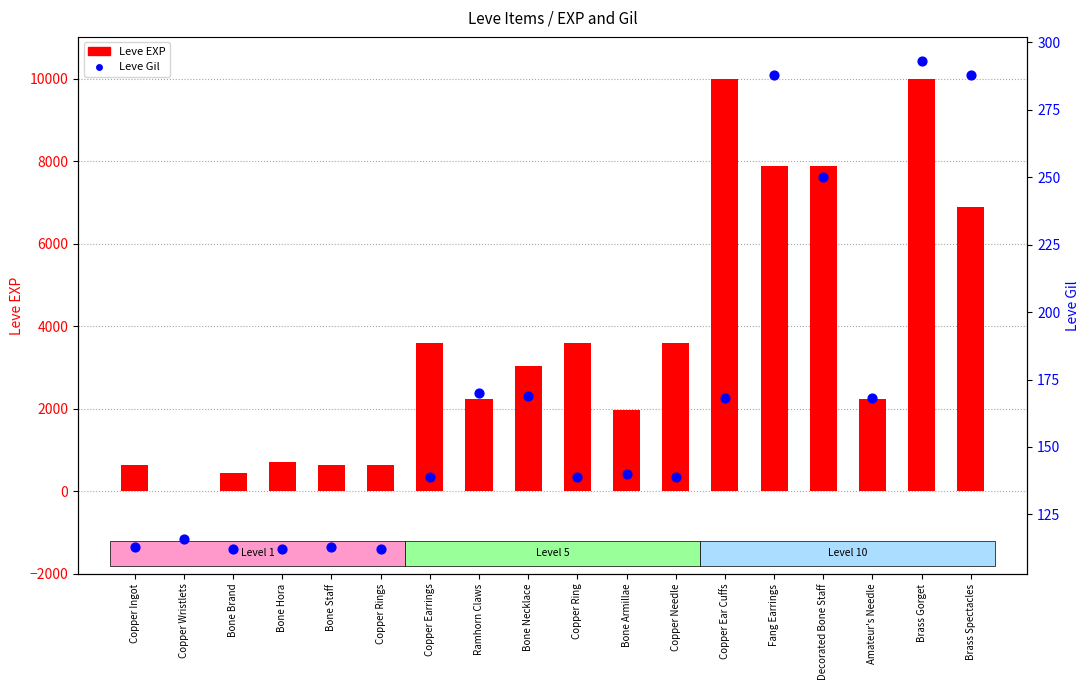

What is the total value across all series at Ramhorn Claws?

2400